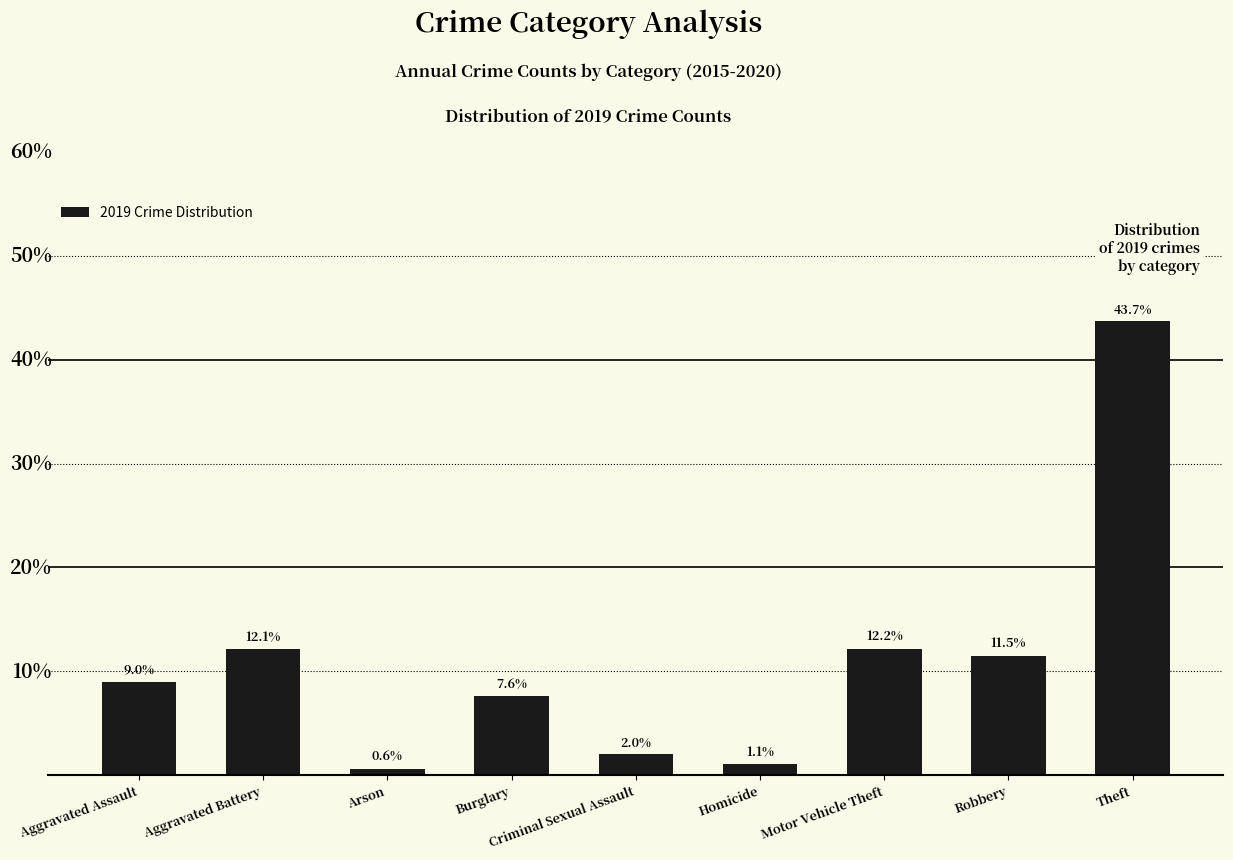

Where is the data nearest to the value 22?

Motor Vehicle Theft